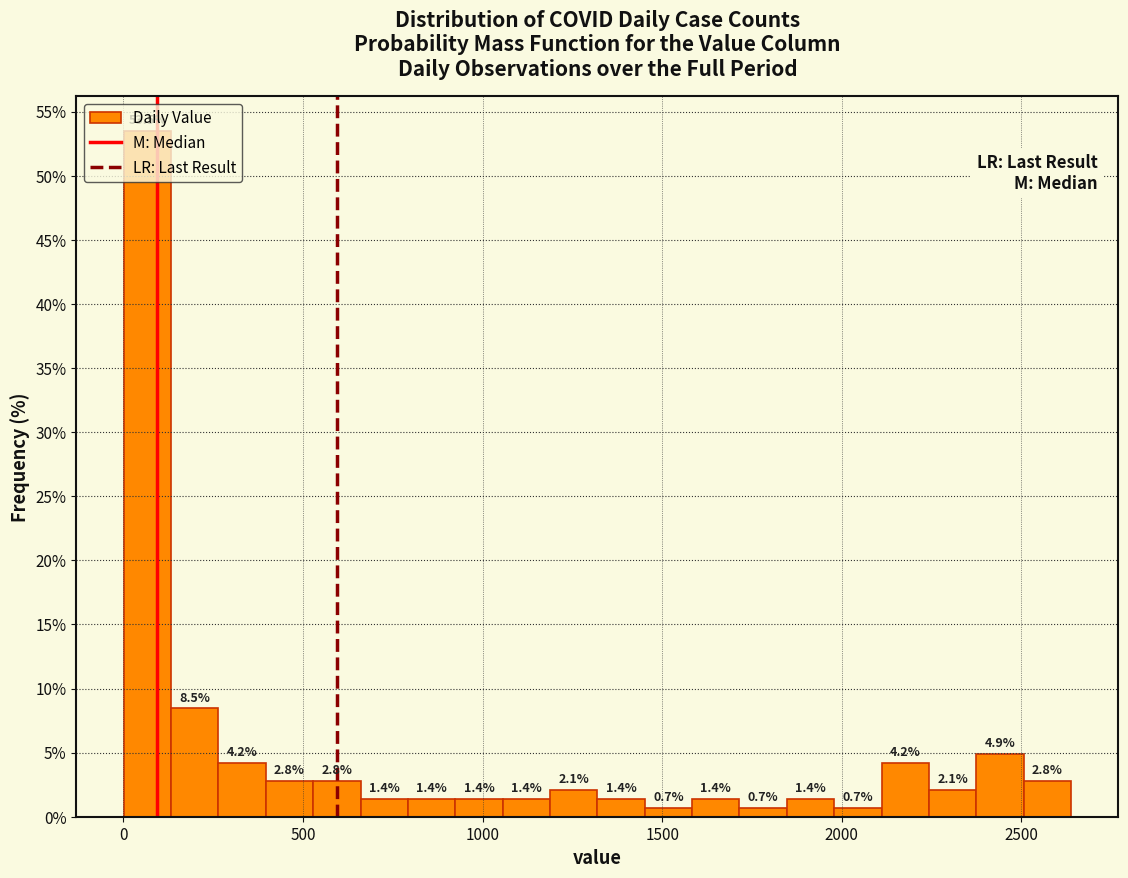

Read against the x-axis, roughly where is the centre of the tallest bar?

50